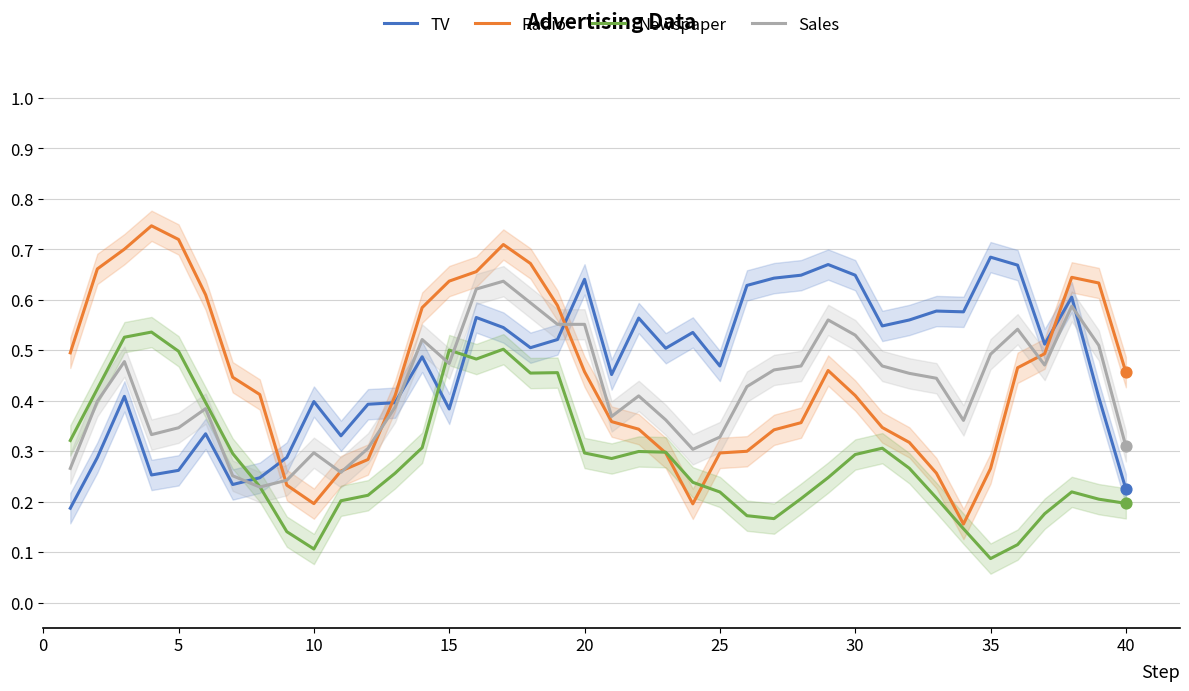

Which series contains the lowest Y value?

Newspaper